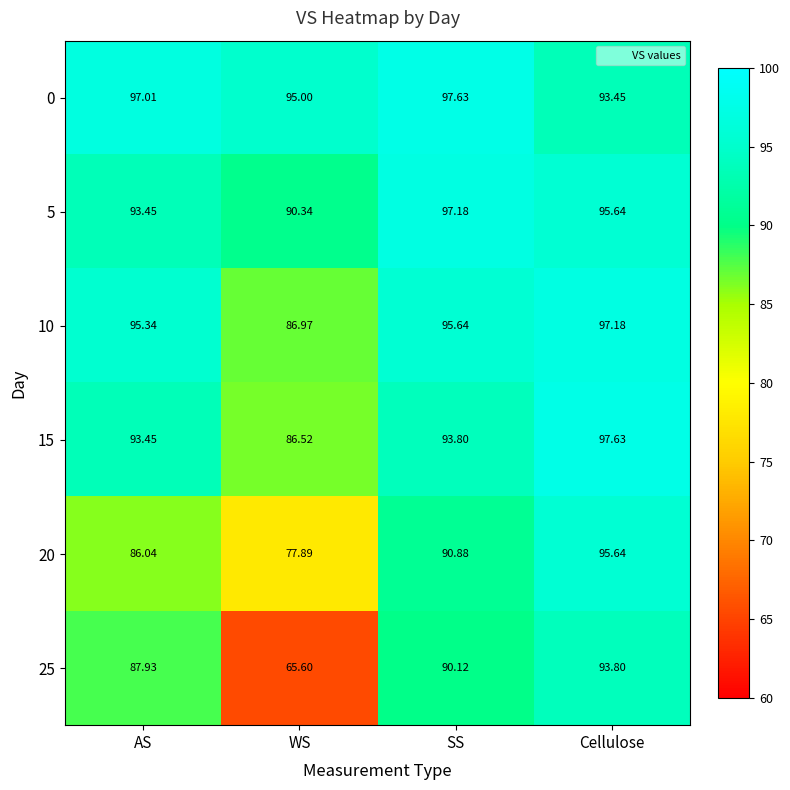

How many data points does each series have?

4